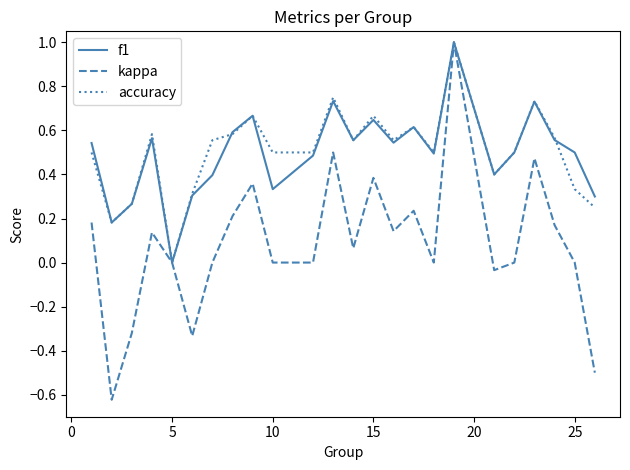

Which series has the widest spread of values?

kappa